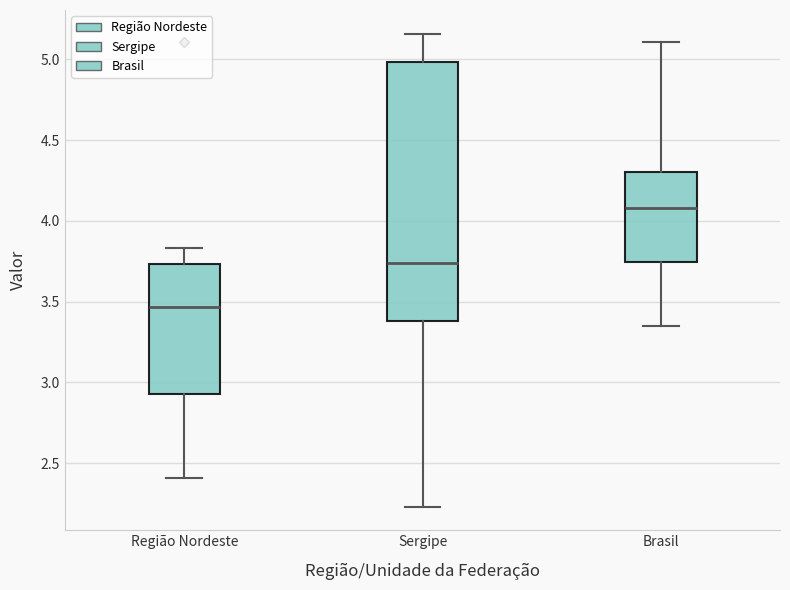

Reading left to right, read every box against the y-axis: the position of its median line, the range the box covers, and the ends of its whiskers. The values are not printed on the chart, so give them approximately, as read against the axis.

Região Nordeste: median 3.45, box 2.95 to 3.75, whiskers 2.40 to 3.85
Sergipe: median 3.75, box 3.40 to 5.00, whiskers 2.25 to 5.15
Brasil: median 4.10, box 3.75 to 4.30, whiskers 3.35 to 5.10